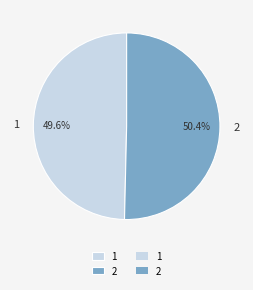

To the nearest percent, what is the average slice percentage?

50%